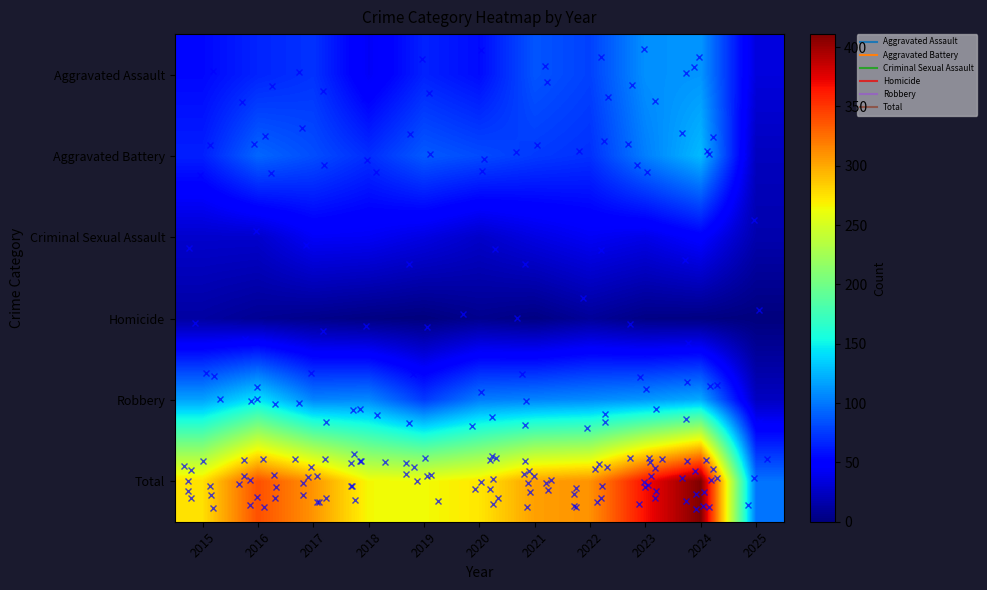

What is the average value of the Total series?

292